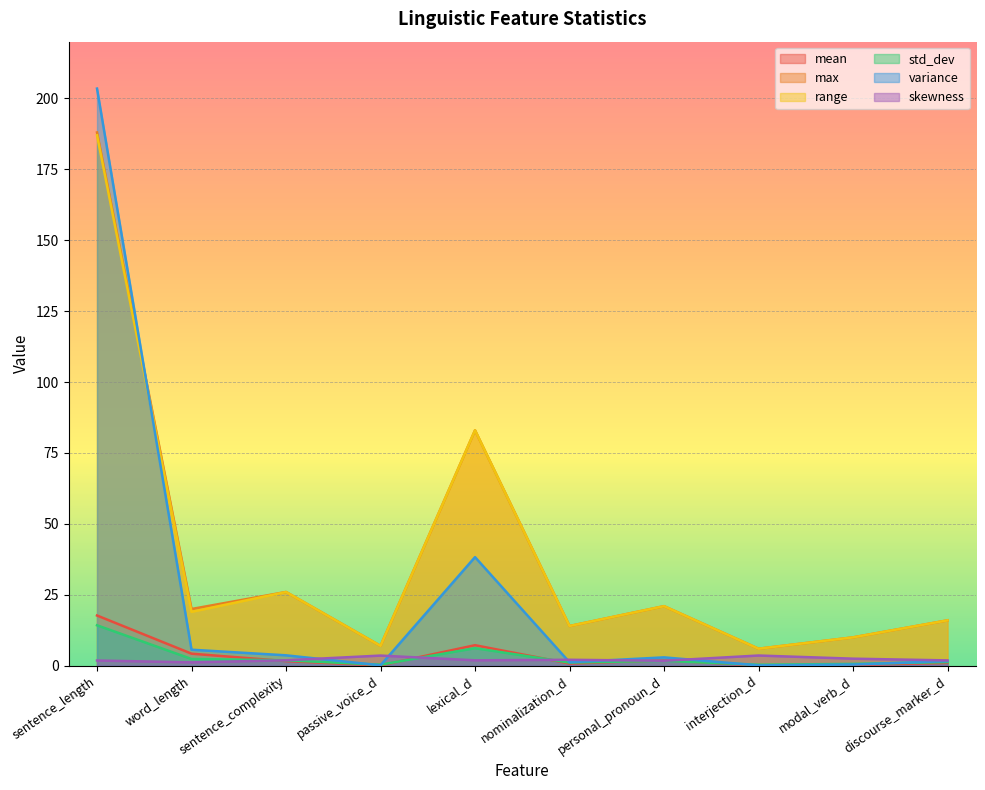

The mean series shows 2.5 at sentence_complexity. True or false?

False